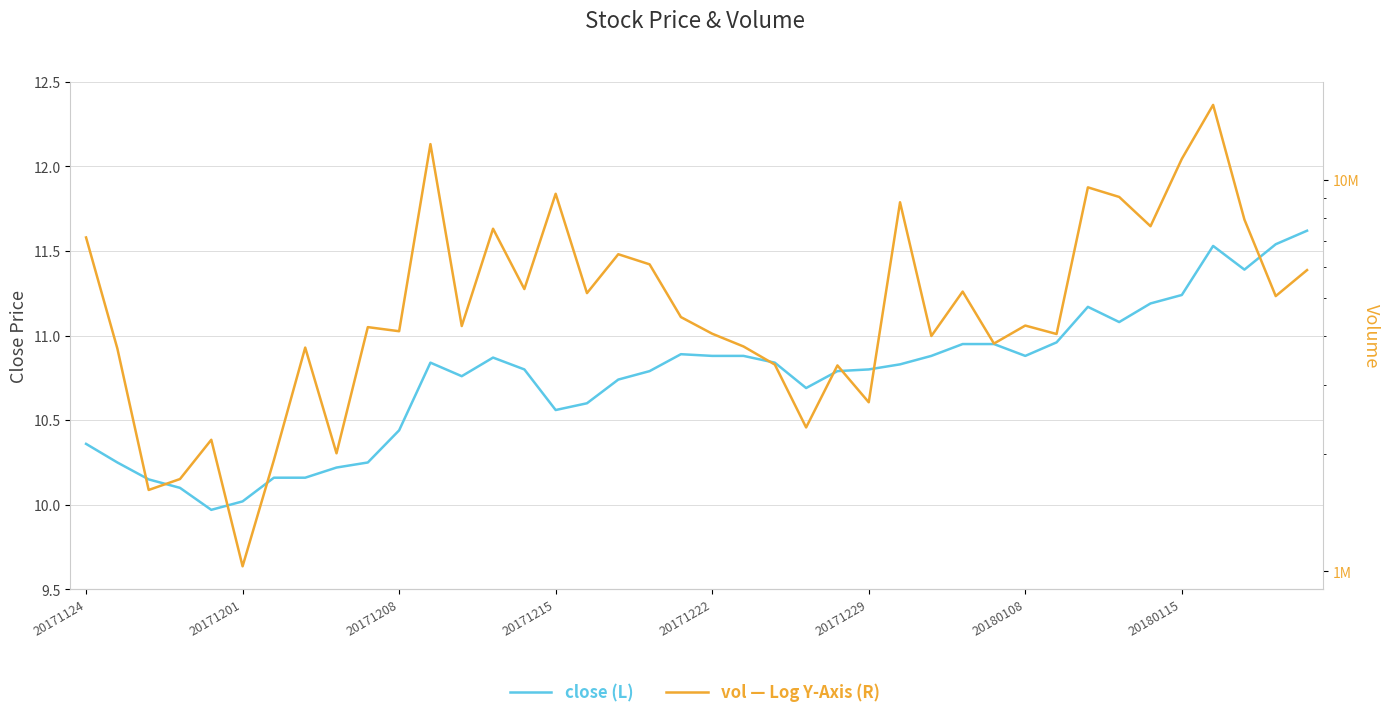

At which category does the chart reach its peak across all series?

36